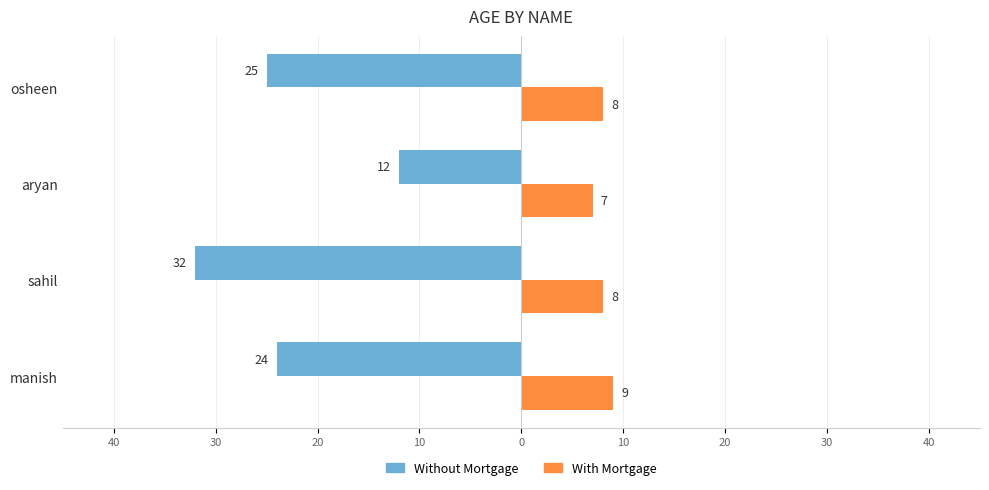

What are all the series names shown in the legend?

Without Mortgage, With Mortgage